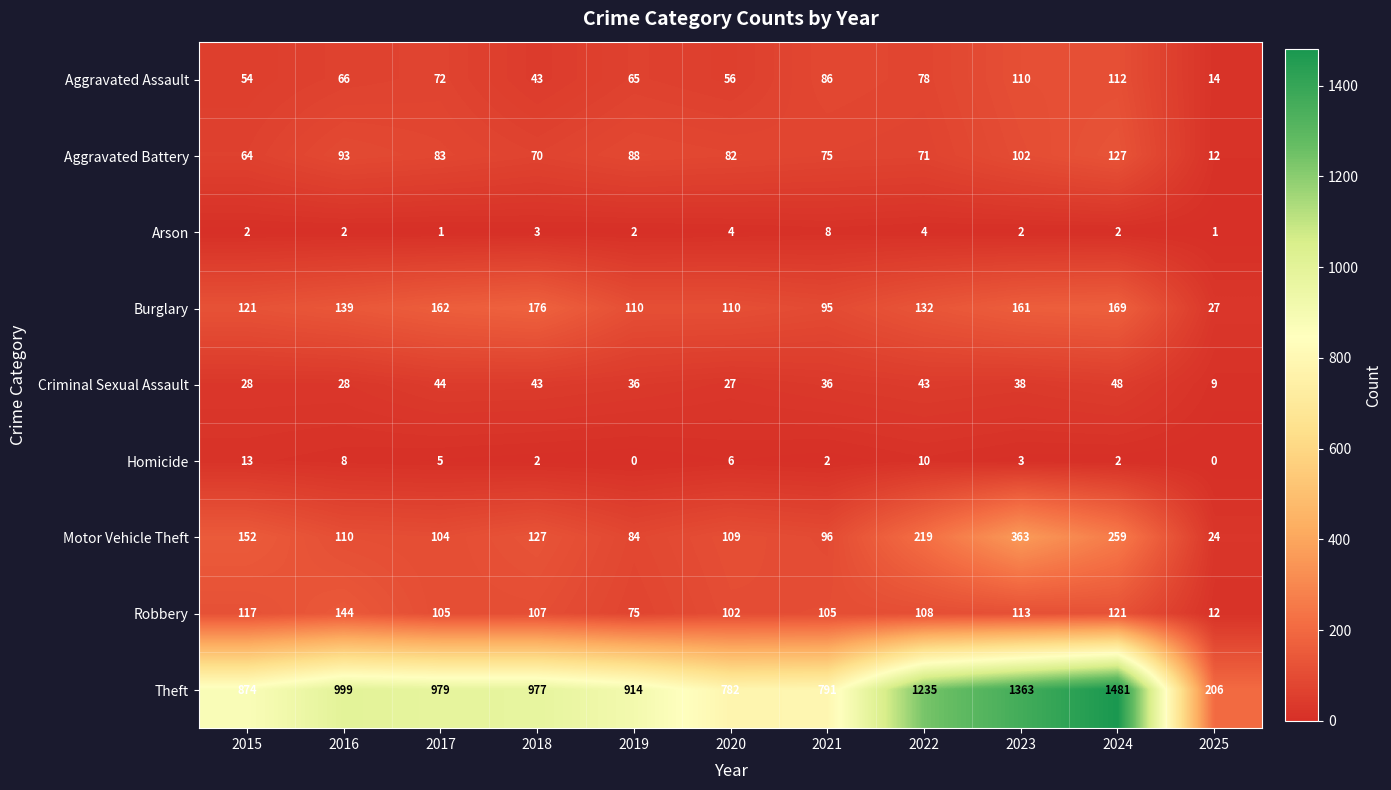

At how many categories does at least one series exceed 1444?

1